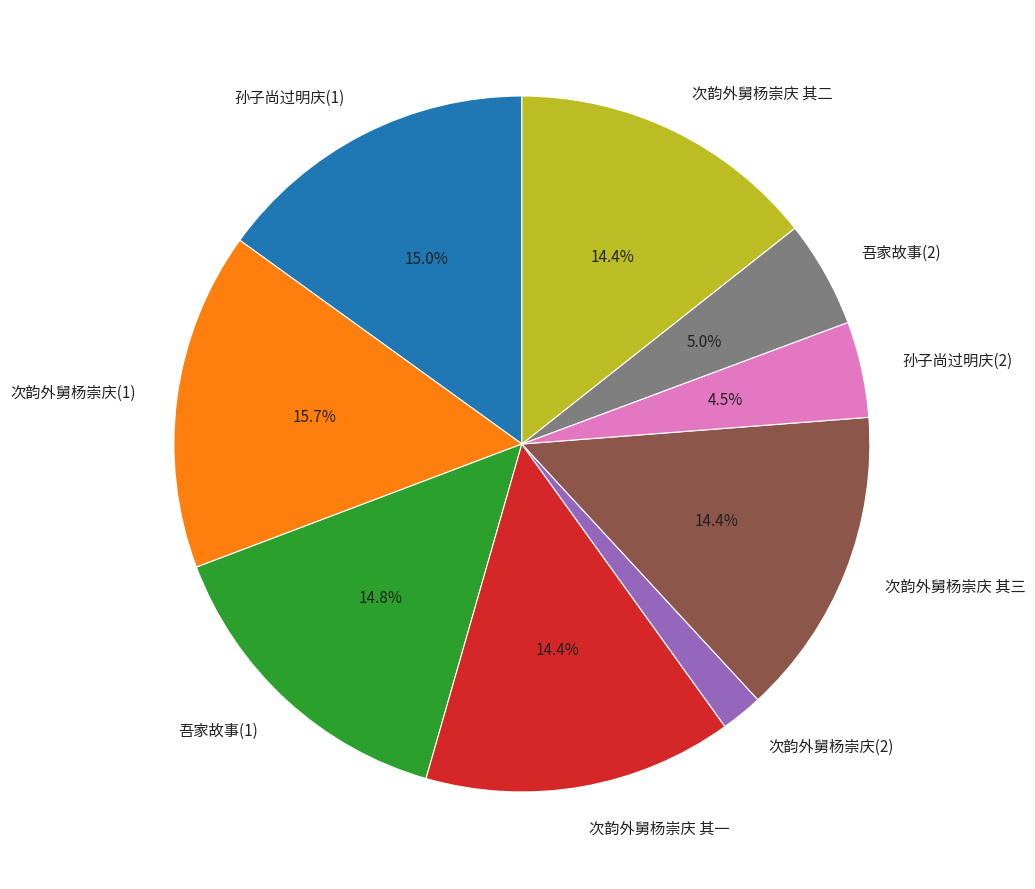

How many slices are in this pie chart?

9